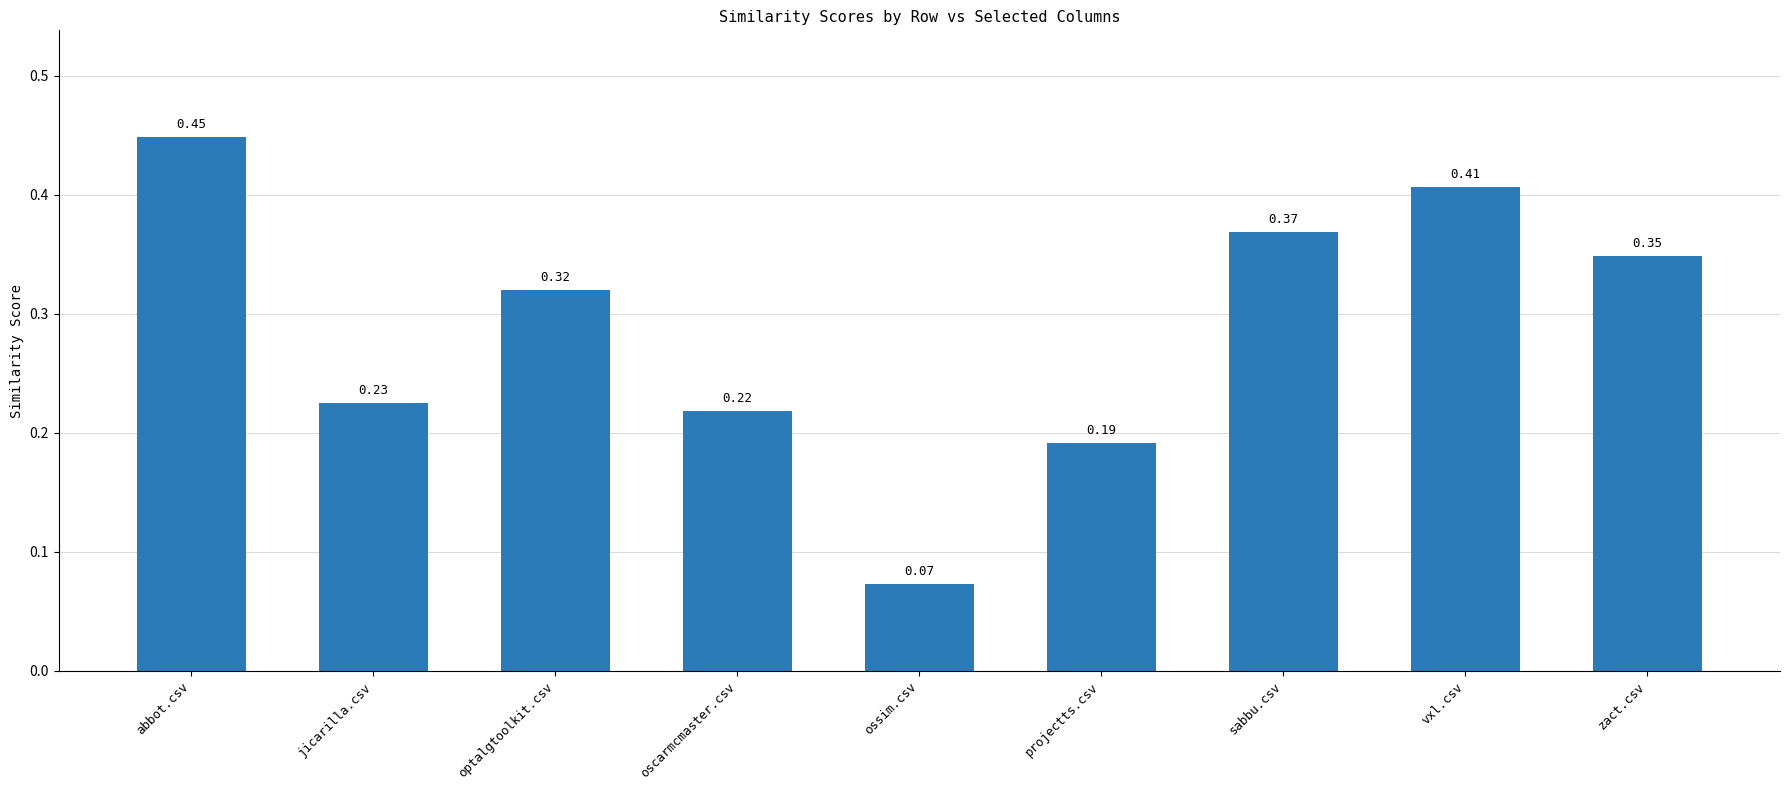

Rank the categories by value from highest to lowest.

abbot.csv, vxl.csv, sabbu.csv, zact.csv, optalgtoolkit.csv, jicarilla.csv, oscarmcmaster.csv, projectts.csv, ossim.csv